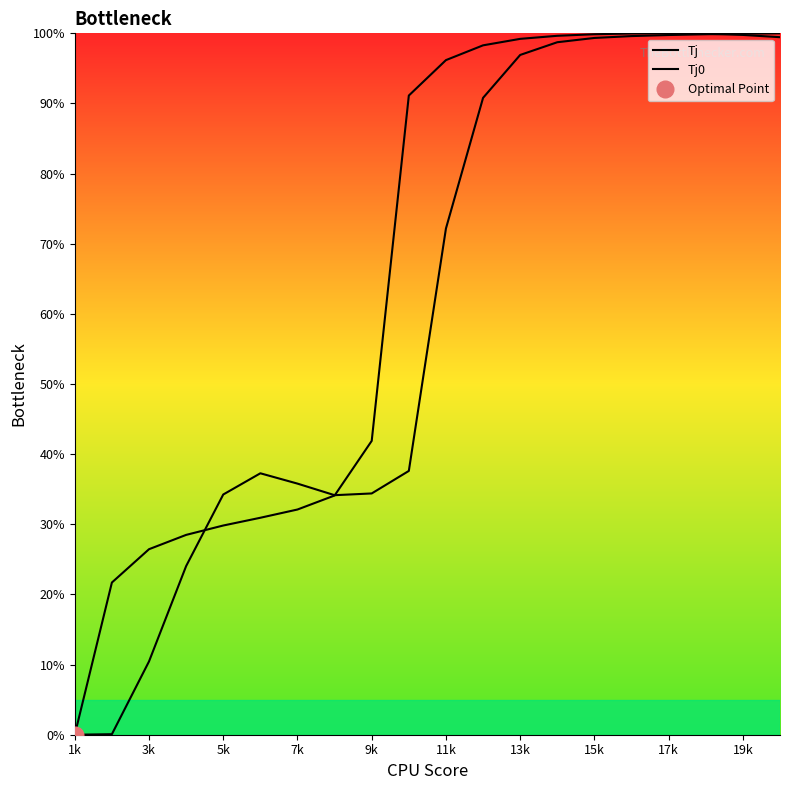

Reading left to right, what are all the values shown in this chart?

Tj: 0.0	0.1	10.4	24.0	34.2	37.3	35.8	34.2	34.4	37.6	72.2	90.8	96.9	98.7	99.3	99.6	99.8	99.9	100.0	100.0
Tj0: 0.0	21.7	26.5	28.5	29.8	30.9	32.1	34.1	41.9	91.1	96.2	98.3	99.2	99.6	99.9	100.0	100.0	99.9	99.8	99.4